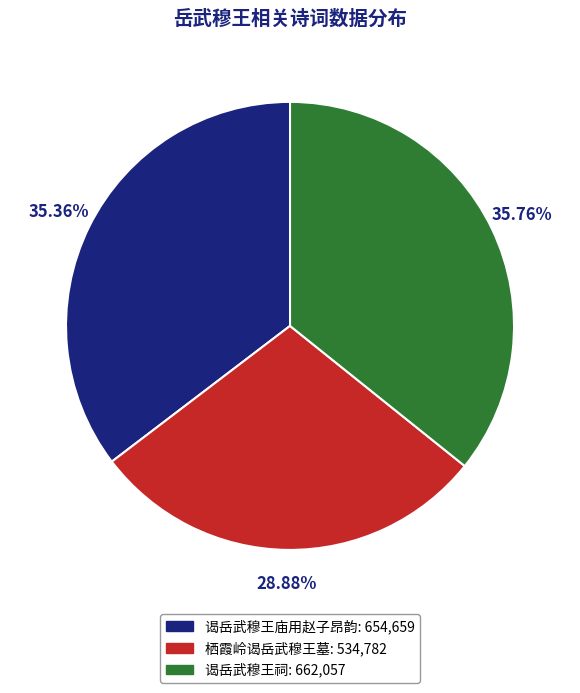

Count the number of slices in the pie.

3